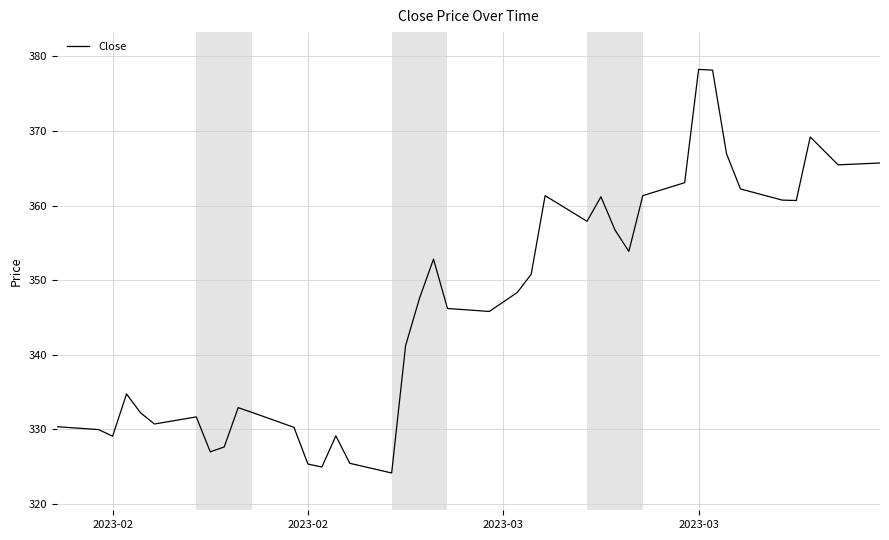

How many lines are shown in the chart?

1